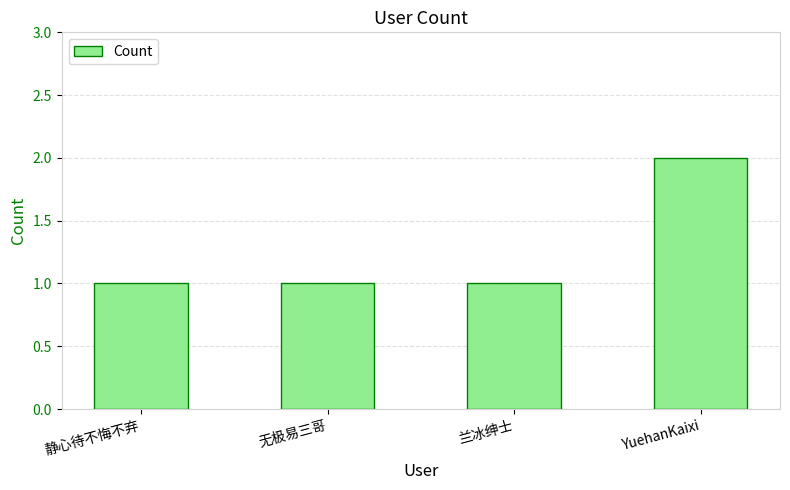

Which category has the highest value across all series?

YuehanKaixi